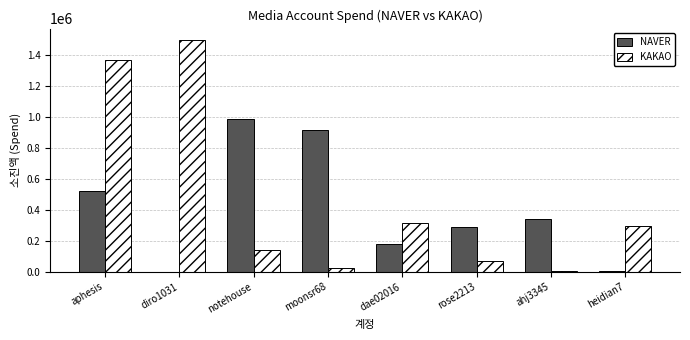

Count the number of data series in this chart.

2